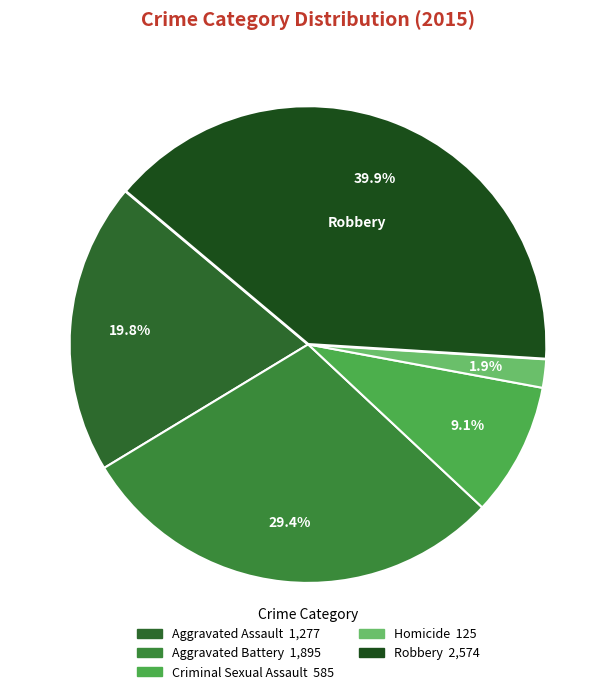

How many segments does this pie chart have?

5